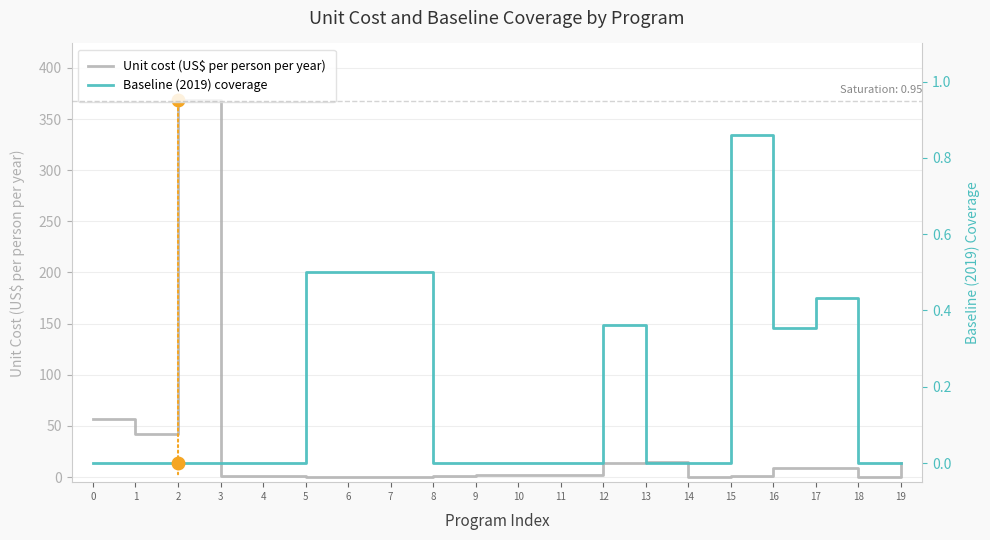

What is the maximum value for Baseline (2019) coverage?

0.9